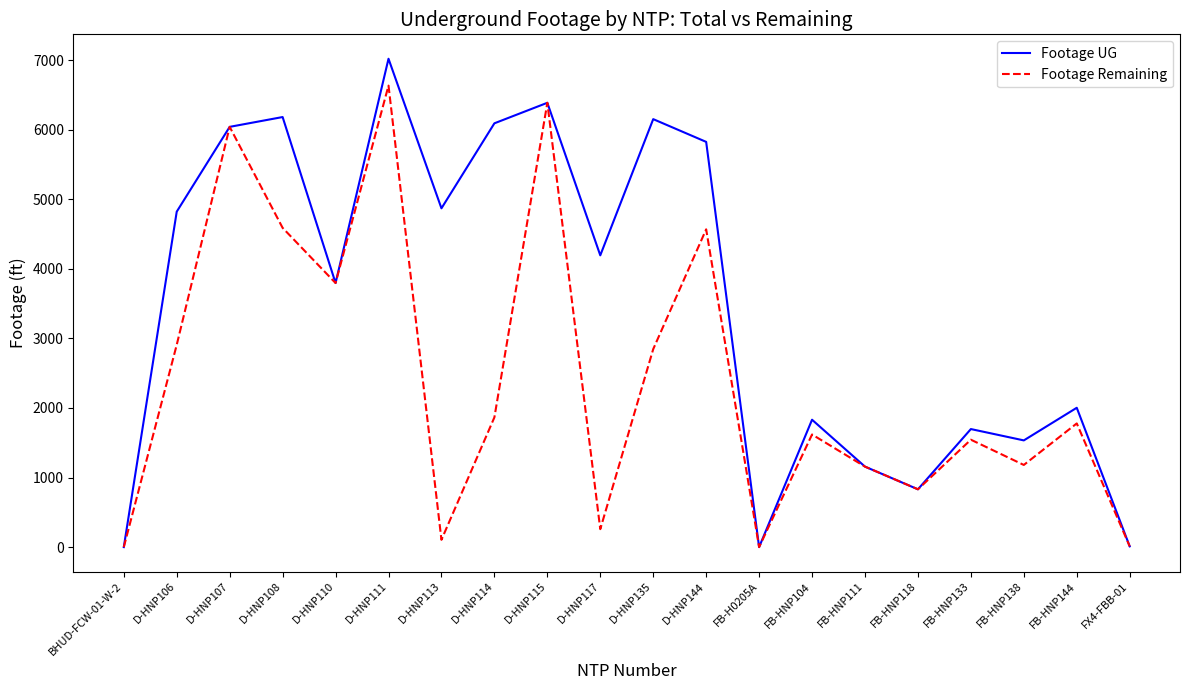

Between D-HNP106 and FB-HNP138, which series saw the biggest shift?

Footage UG